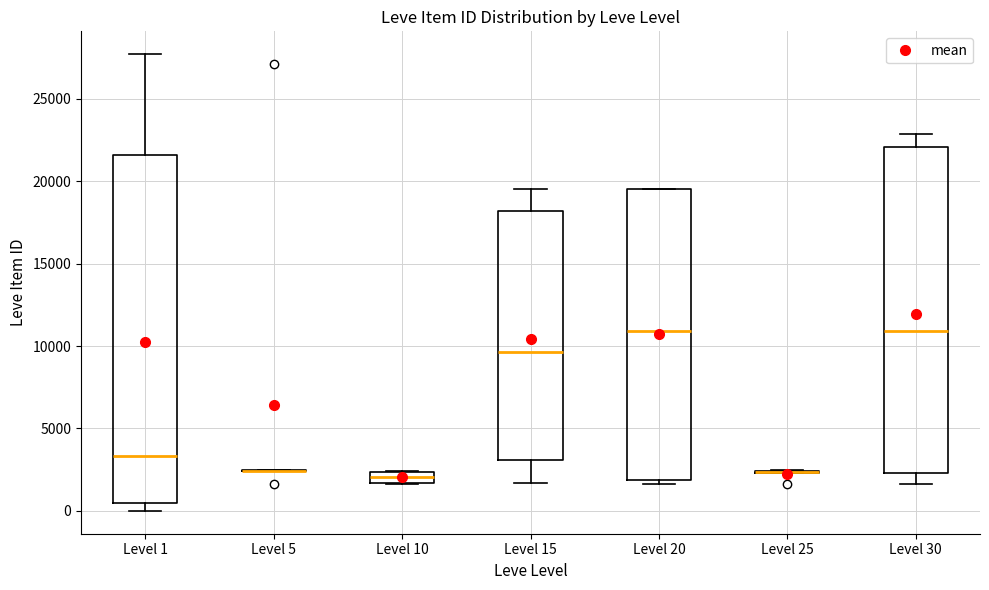

Where does the lower whisker of the box for Level 30 end on the y-axis? The values are not printed on the chart, so give them approximately, as read against the axis.

1500